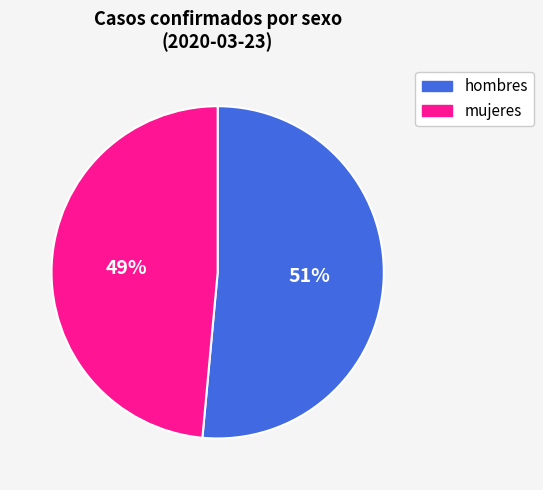

Do mujeres and hombres together represent more than half of the pie?

Yes